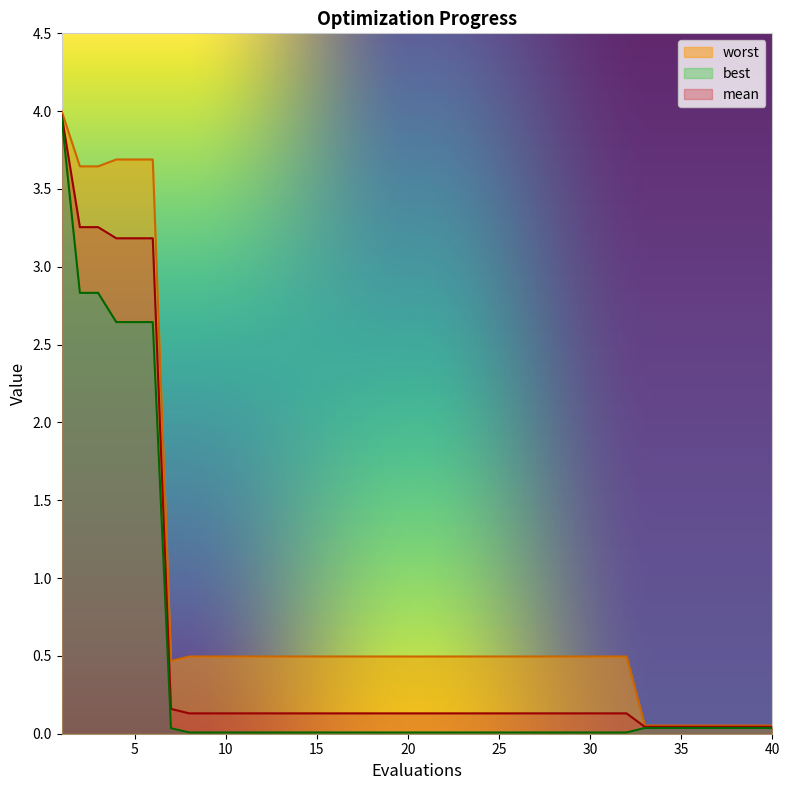

True or false: best and worst intersect in this chart.

False